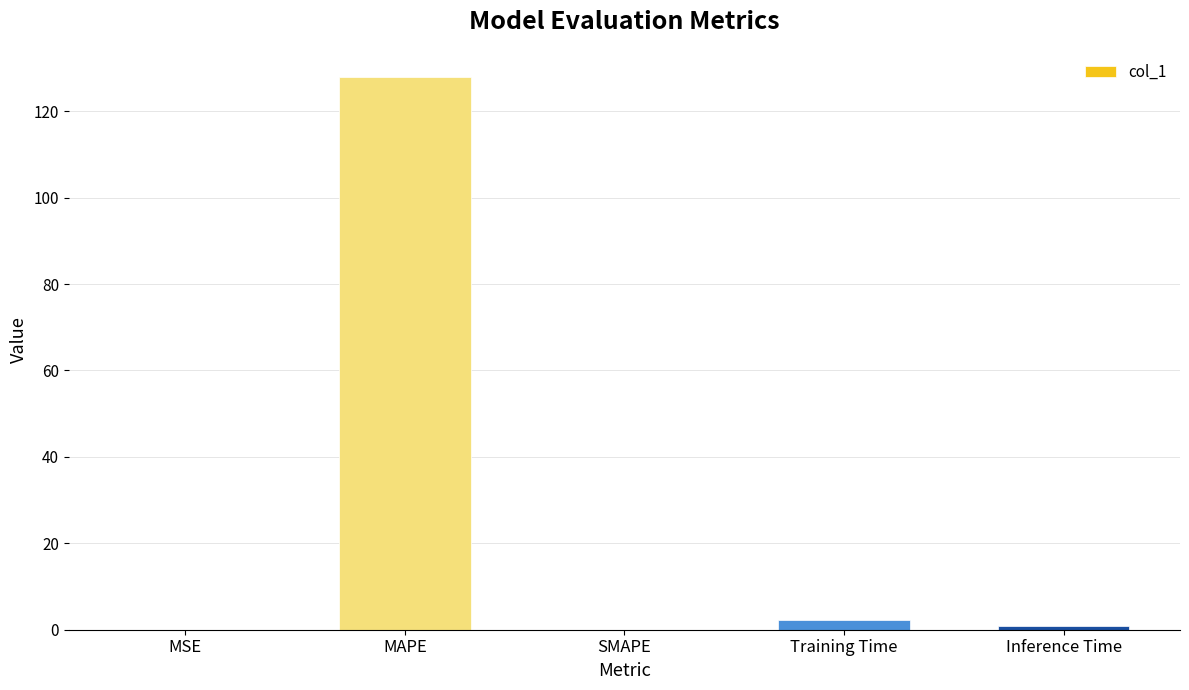

Which has a higher value, MAPE or Inference Time?

MAPE